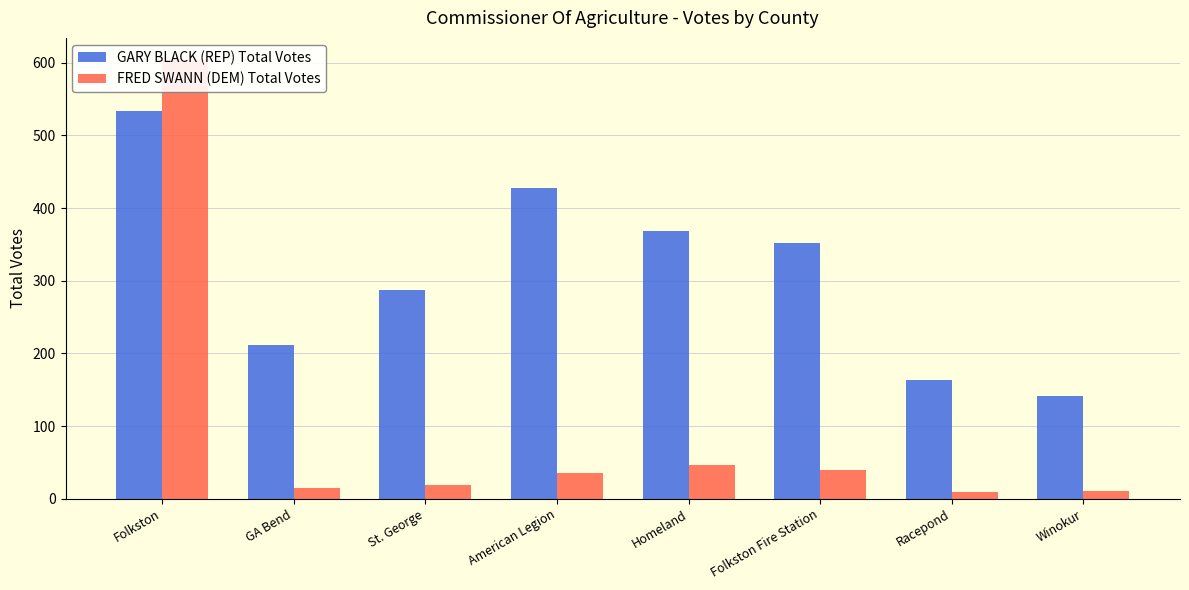

True or false: FRED SWANN (DEM) Total Votes has a value of 12 at St. George.

False